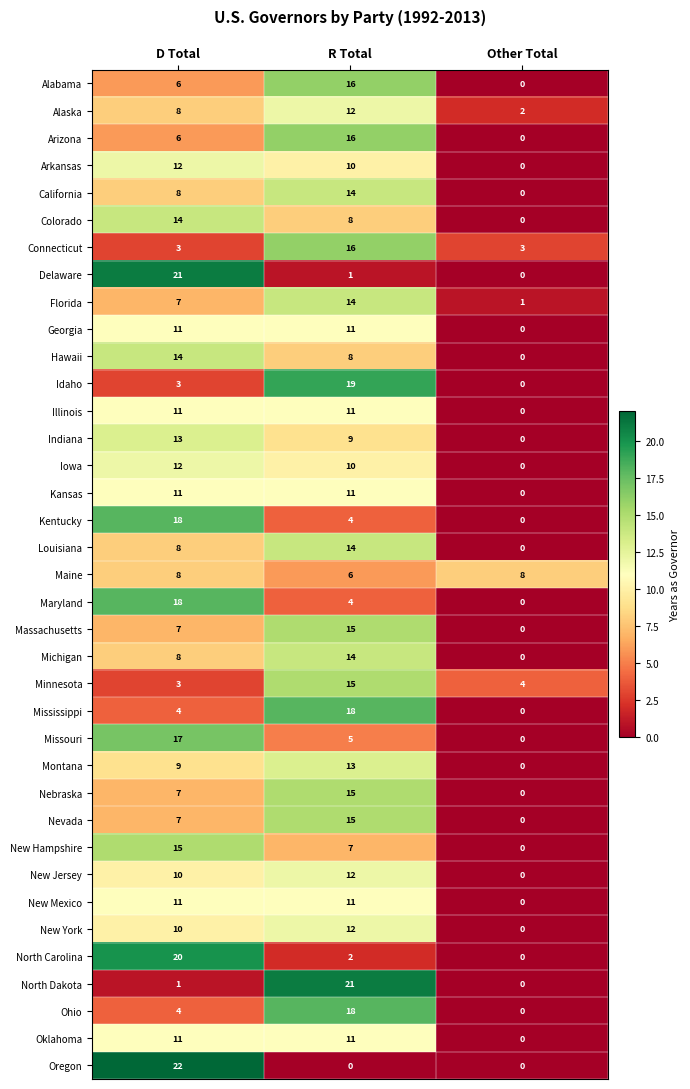

Which series changed the most between D Total and Other Total?

Oregon